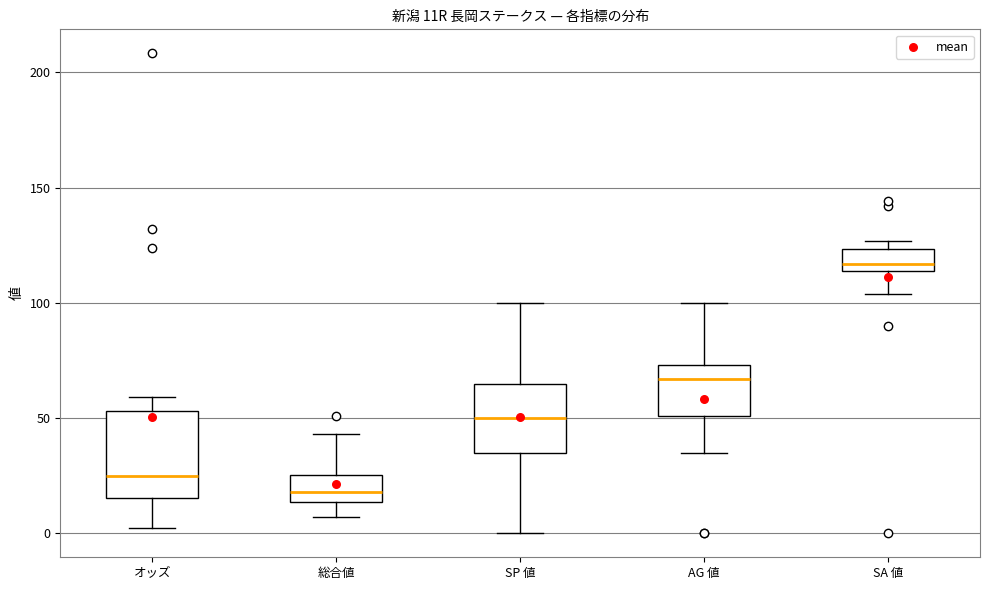

Which box has the lowest median line?

総合値